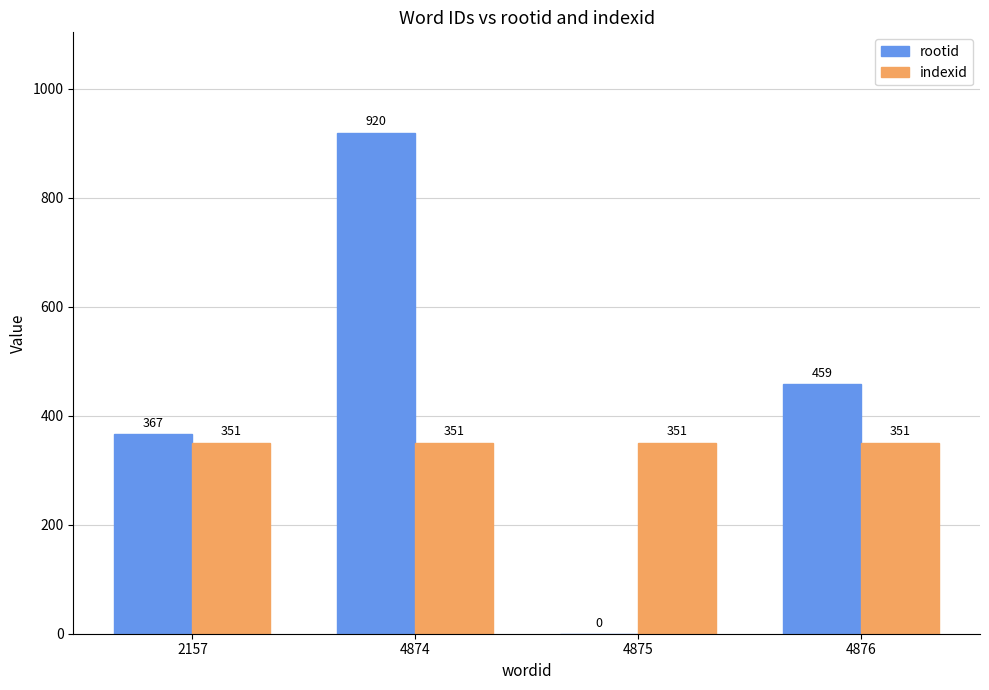

What are all the series names shown in the legend?

rootid, indexid